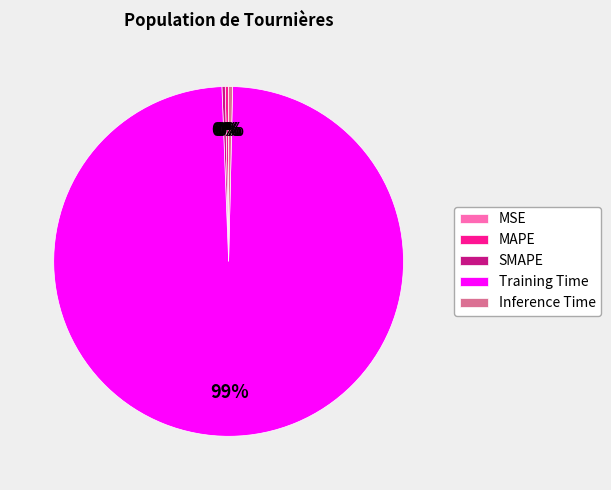

Is there a majority slice in this chart?

Yes